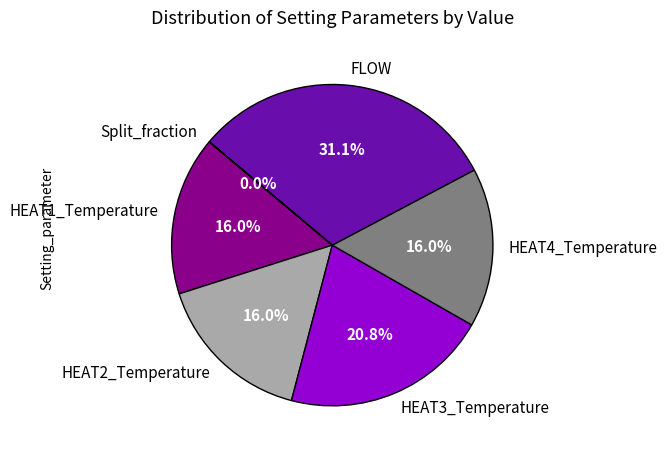

Between HEAT3_Temperature and HEAT2_Temperature, which is larger?

HEAT3_Temperature